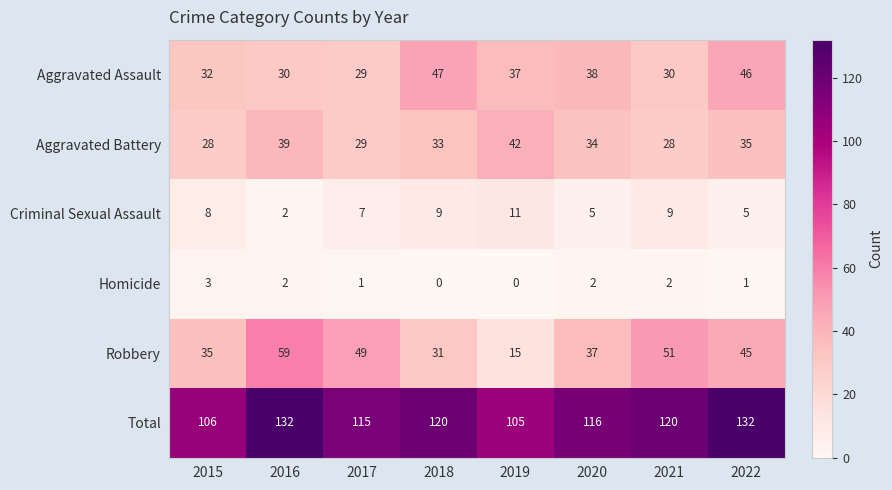

Which series has the largest range (max minus min)?

Robbery